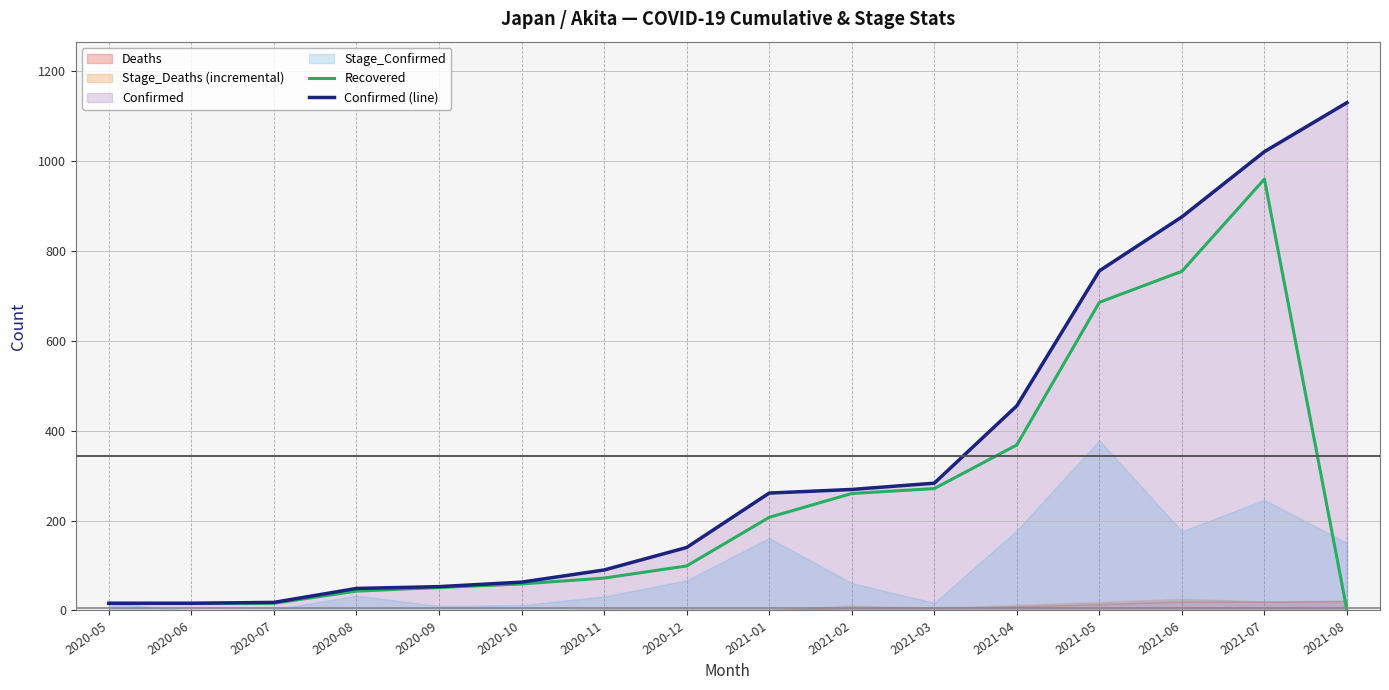

At which label does Confirmed (line) reach its peak?

2021-08